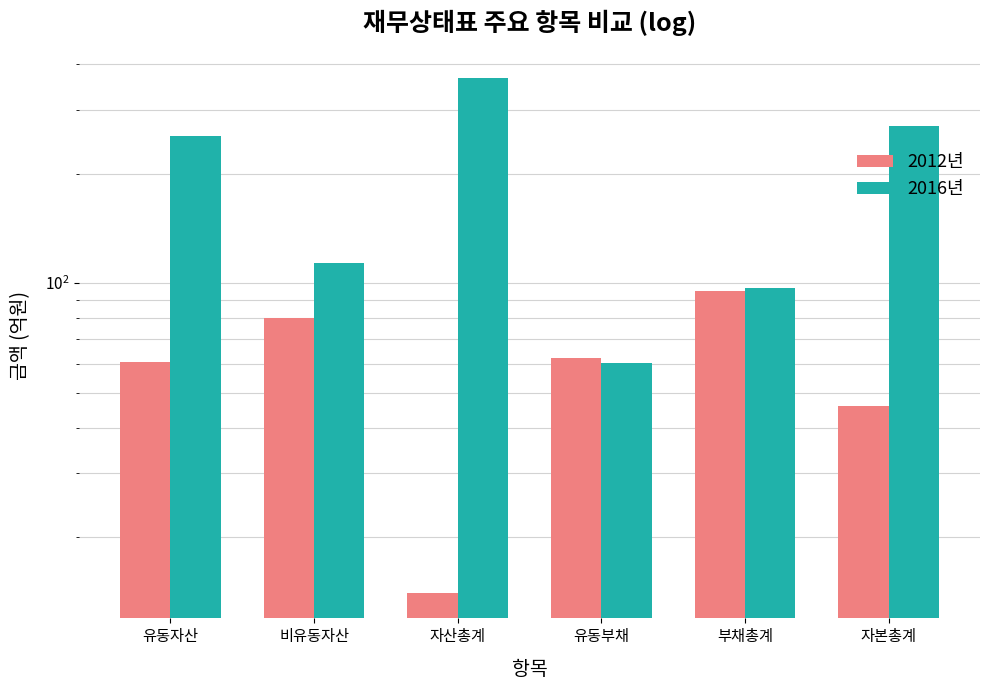

How many data points does each series have?

6